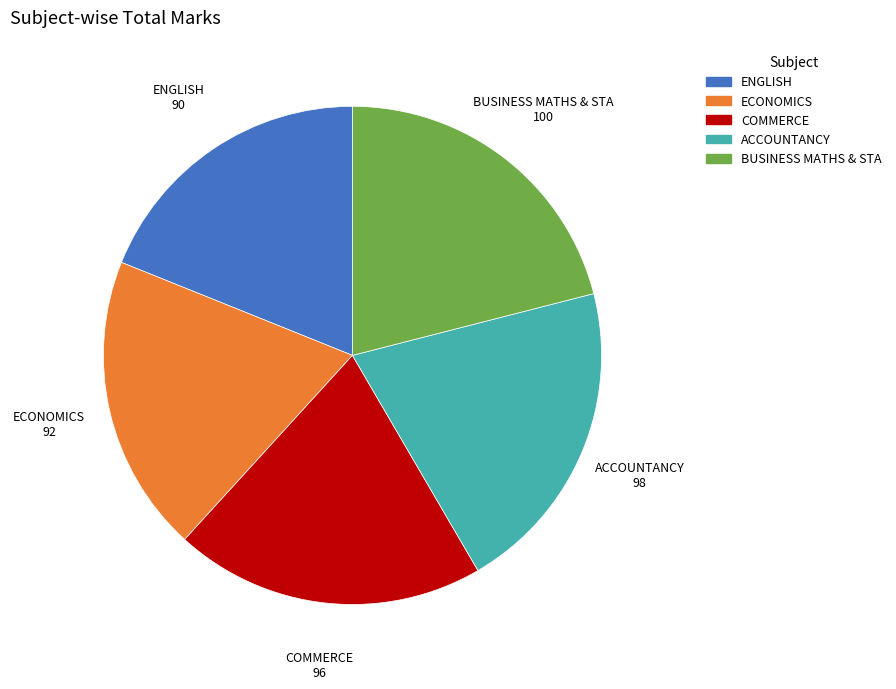

Approximately how many times larger is the value at ACCOUNTANCY compared to ECONOMICS?

1.1